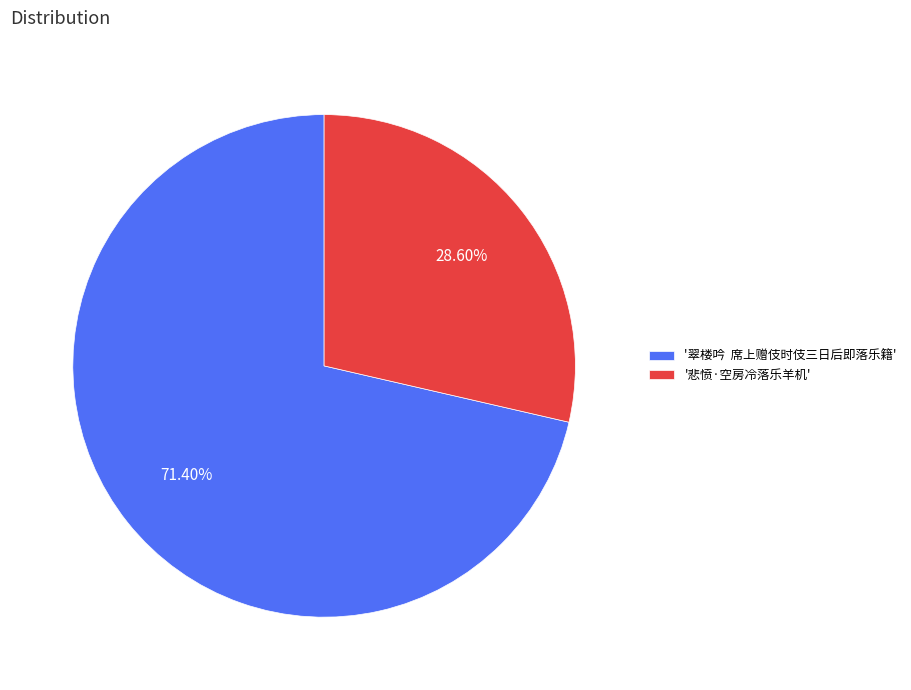

To the nearest percent, what is the difference between the largest and smallest slice percentages?

43%